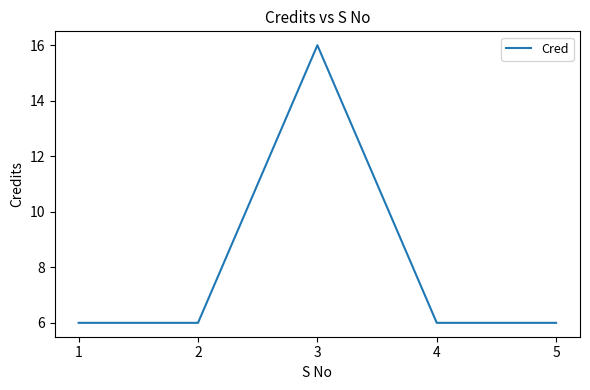

Is this an area chart (filled region under the line)?

No